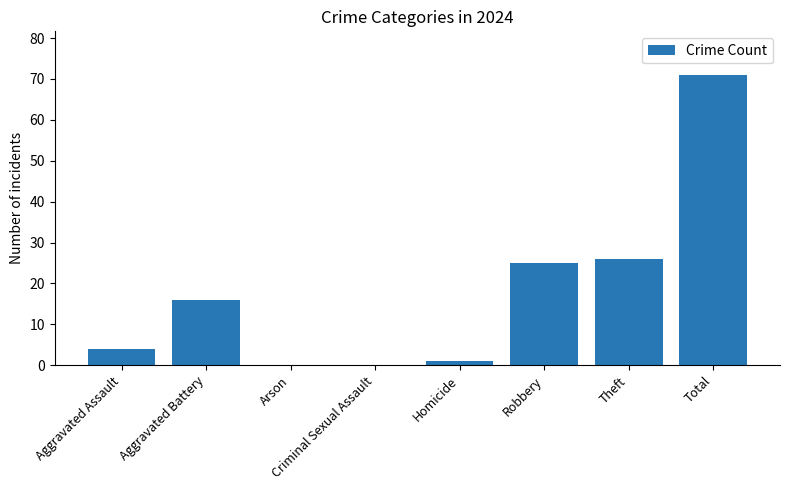

Where is the data nearest to the value 35?

Theft